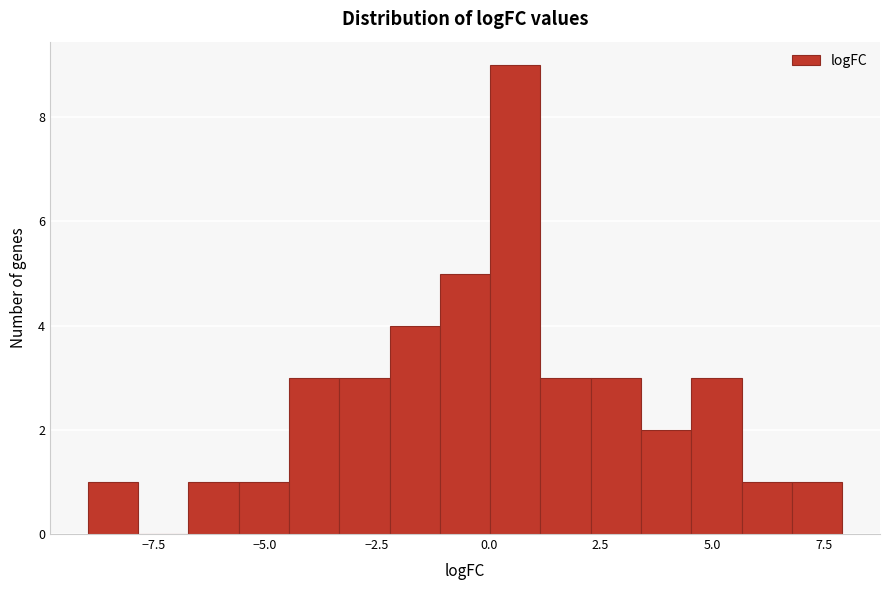

Around what value on the x-axis is the tallest bar? Give the approximate position of its centre, as read against the axis.

0.5